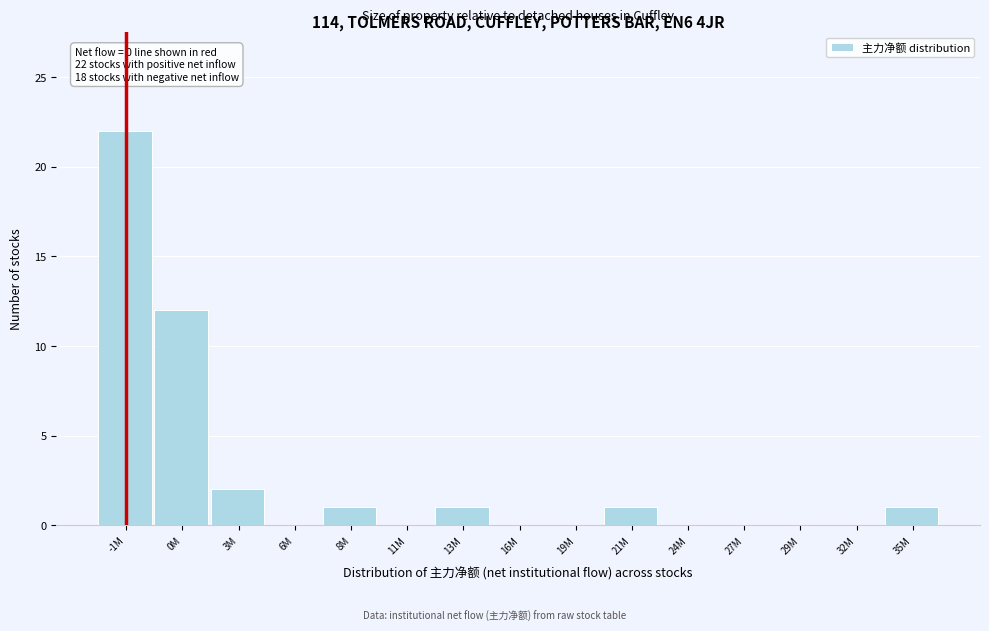

Reading left to right, what are all the values shown in this chart?

-1M=22	0M=12	3M=2	6M=0	8M=1	11M=0	13M=1	16M=0	19M=0	21M=1	24M=0	27M=0	29M=0	32M=0	35M=1